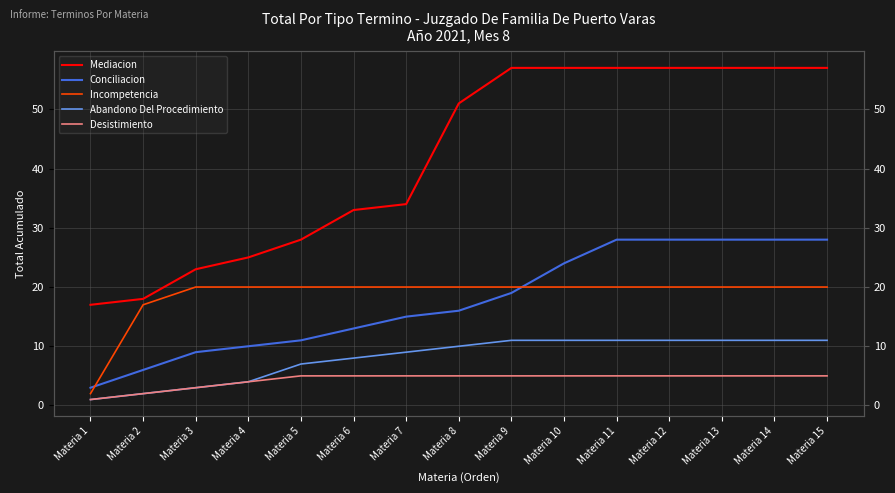

Which has a higher value, Materia 10 or Materia 5?

Materia 10